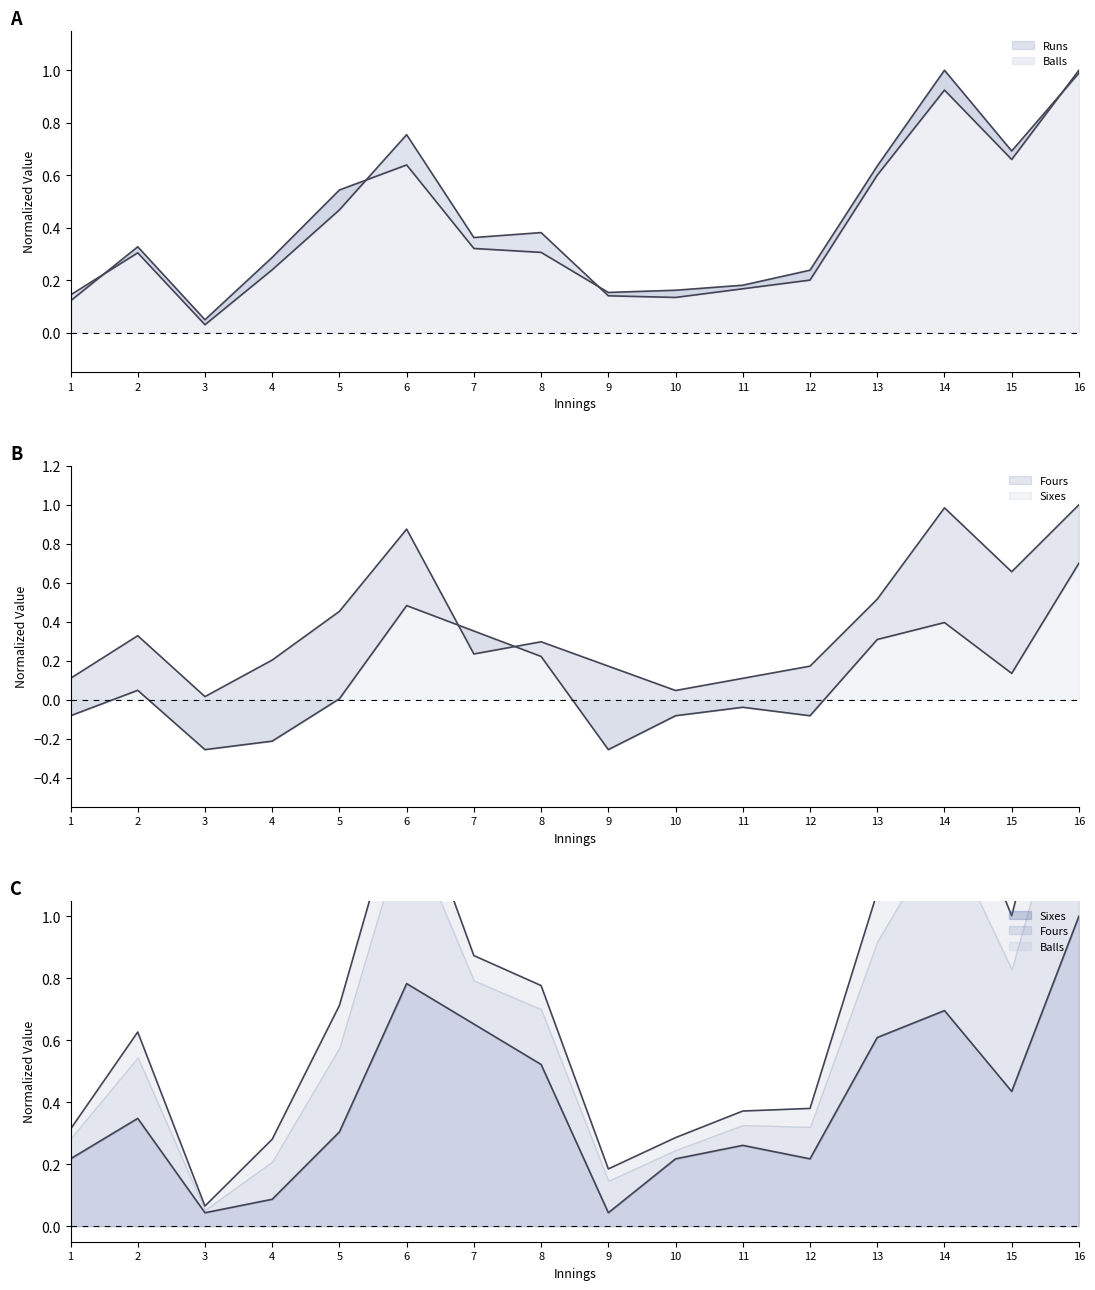

True or false: Balls and Fours intersect in this chart.

True